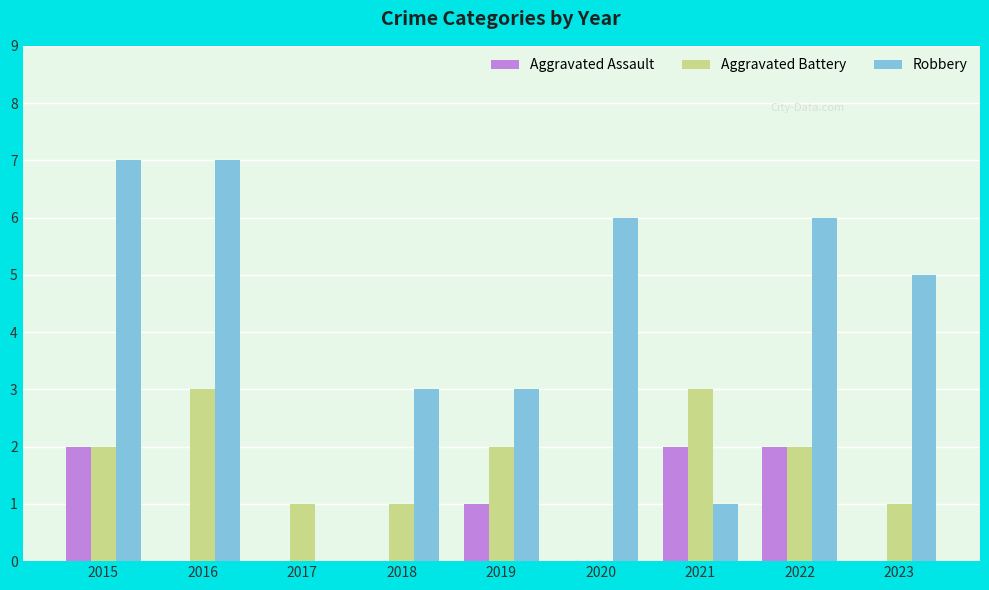

Reading left to right, list all the values displayed in this chart.

Aggravated Assault: 2015=2	2016=0	2017=0	2018=0	2019=1	2020=0	2021=2	2022=2	2023=0
Aggravated Battery: 2015=2	2016=3	2017=1	2018=1	2019=2	2020=0	2021=3	2022=2	2023=1
Robbery: 2015=7	2016=7	2017=0	2018=3	2019=3	2020=6	2021=1	2022=6	2023=5